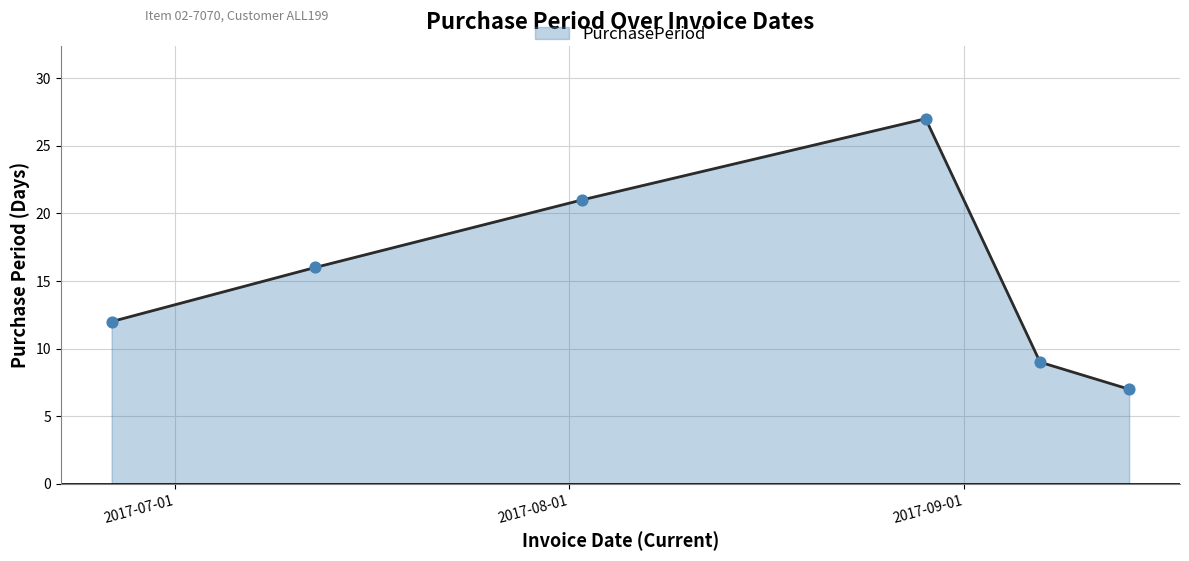

What is the average value?

15